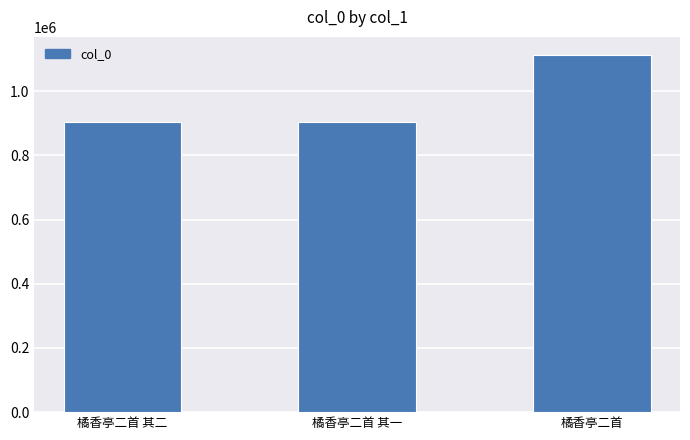

What is the value of the 1st bar from the left?

905260